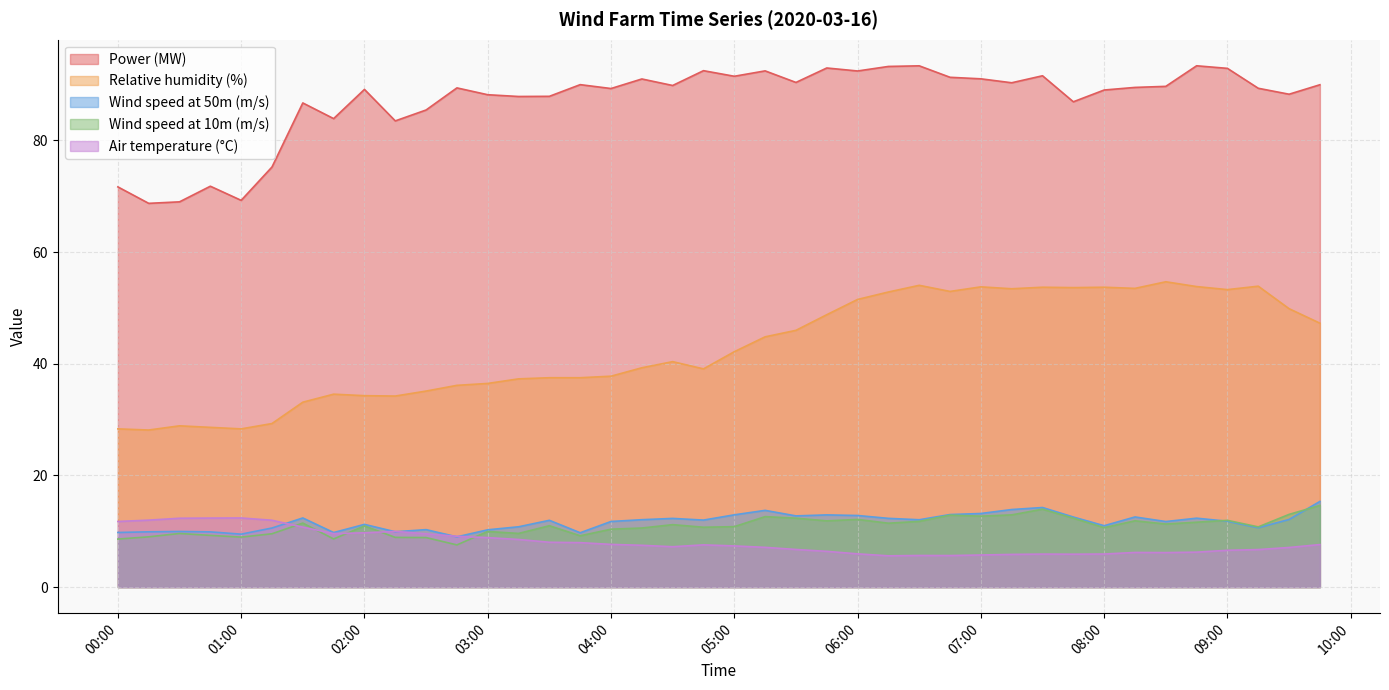

Which series has the largest total across all categories?

Power (MW)